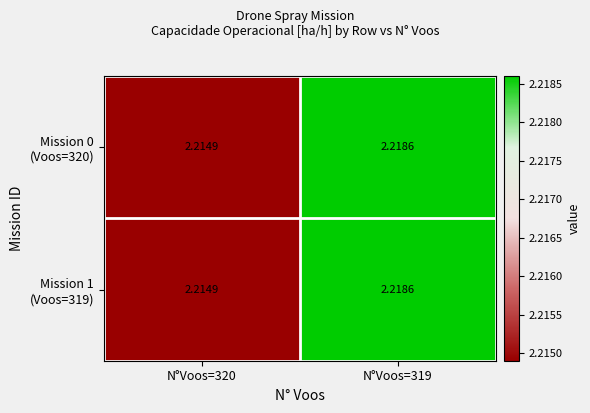

How many data points does each series have?

2